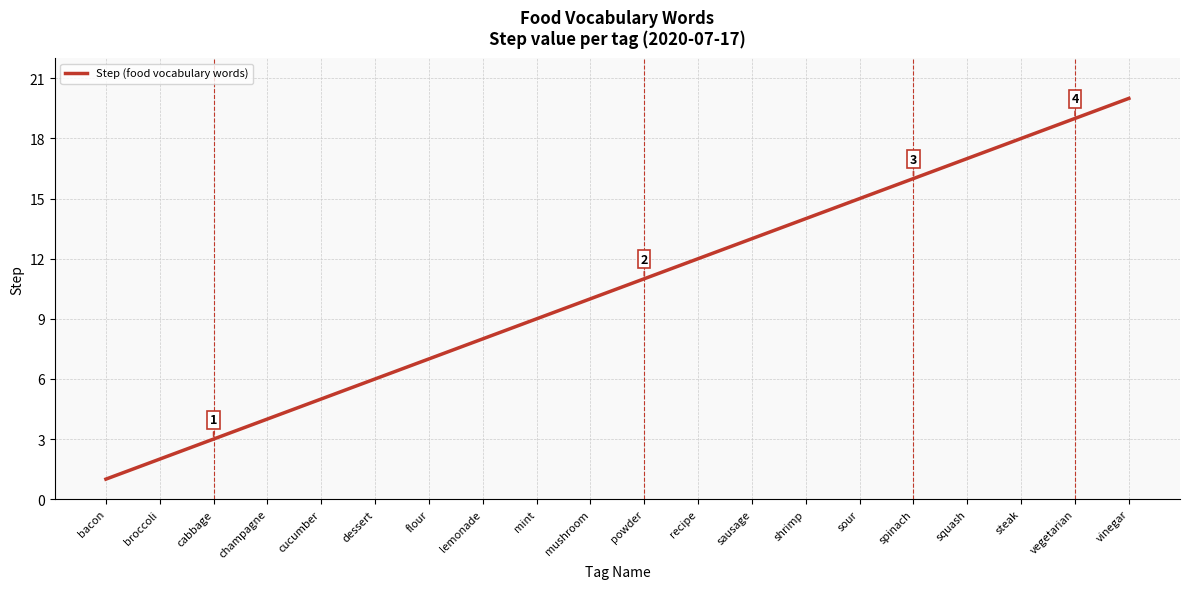

What position from the right is broccoli?

19